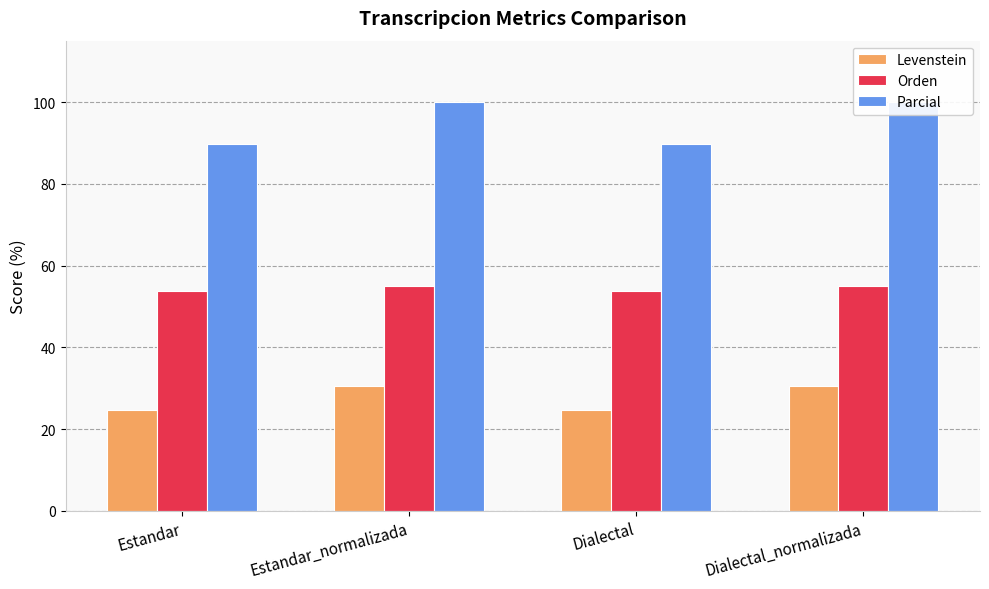

What is the difference between the maximum and minimum values in the Orden series?

1.1